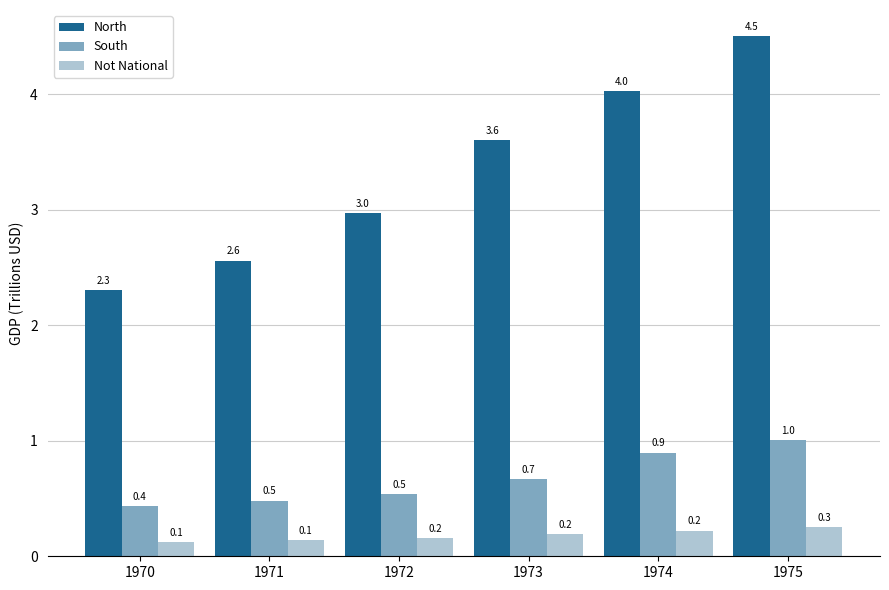

Rank the series by their maximum value, from highest to lowest.

North, South, Not National